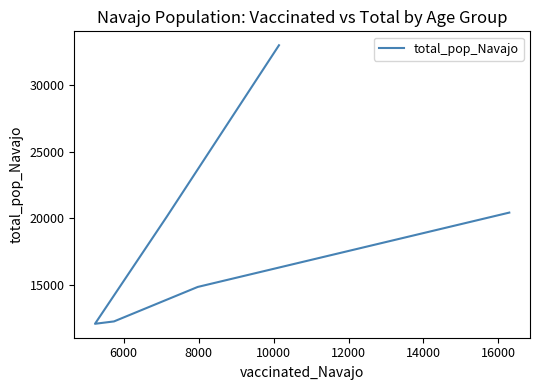

What is the maximum value shown in the chart?

32982